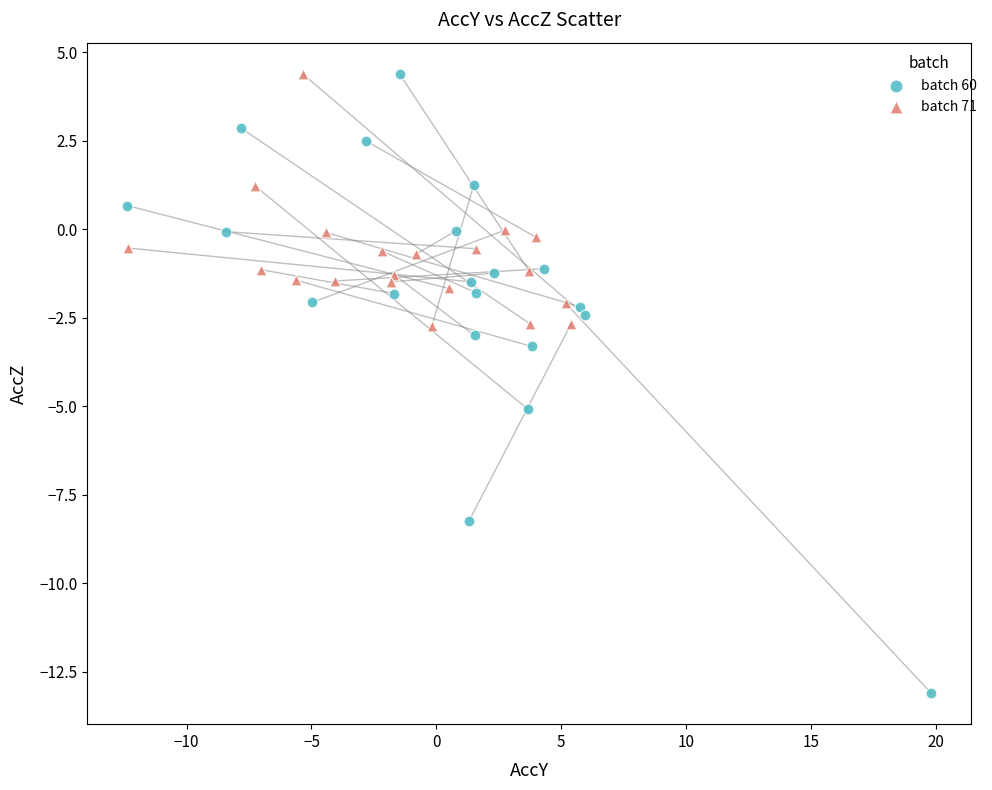

Which series has the widest spread of Y values?

batch 60